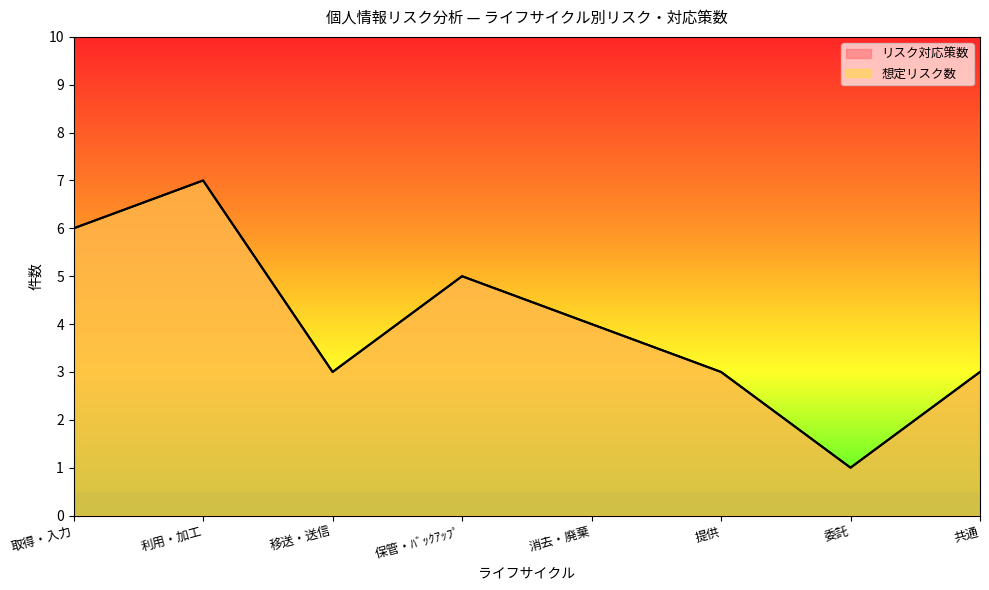

What is the approximate value of リスク対応策数 at 共通?

3